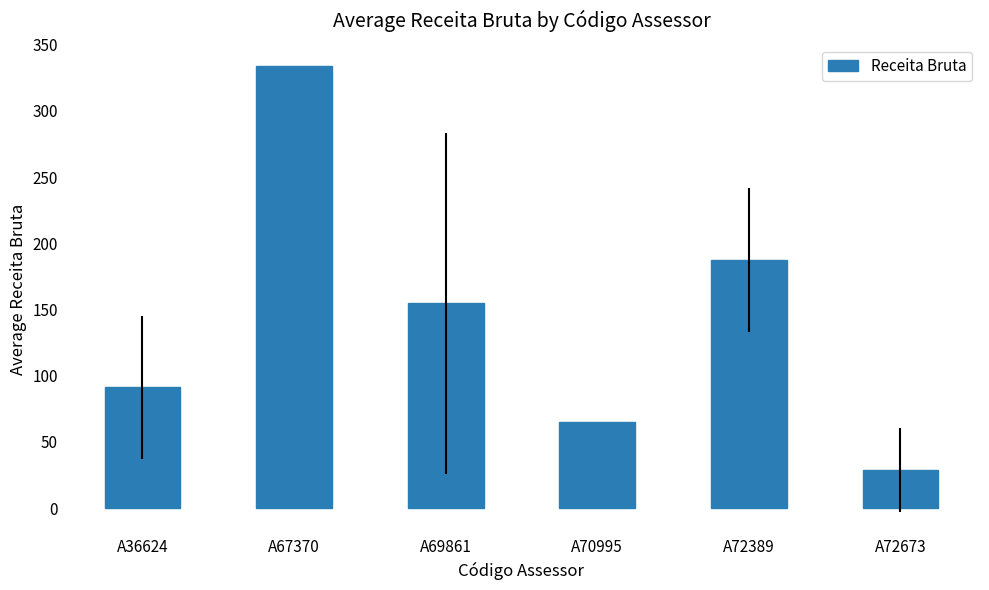

Rank the categories by value from highest to lowest.

A67370, A72389, A69861, A36624, A70995, A72673